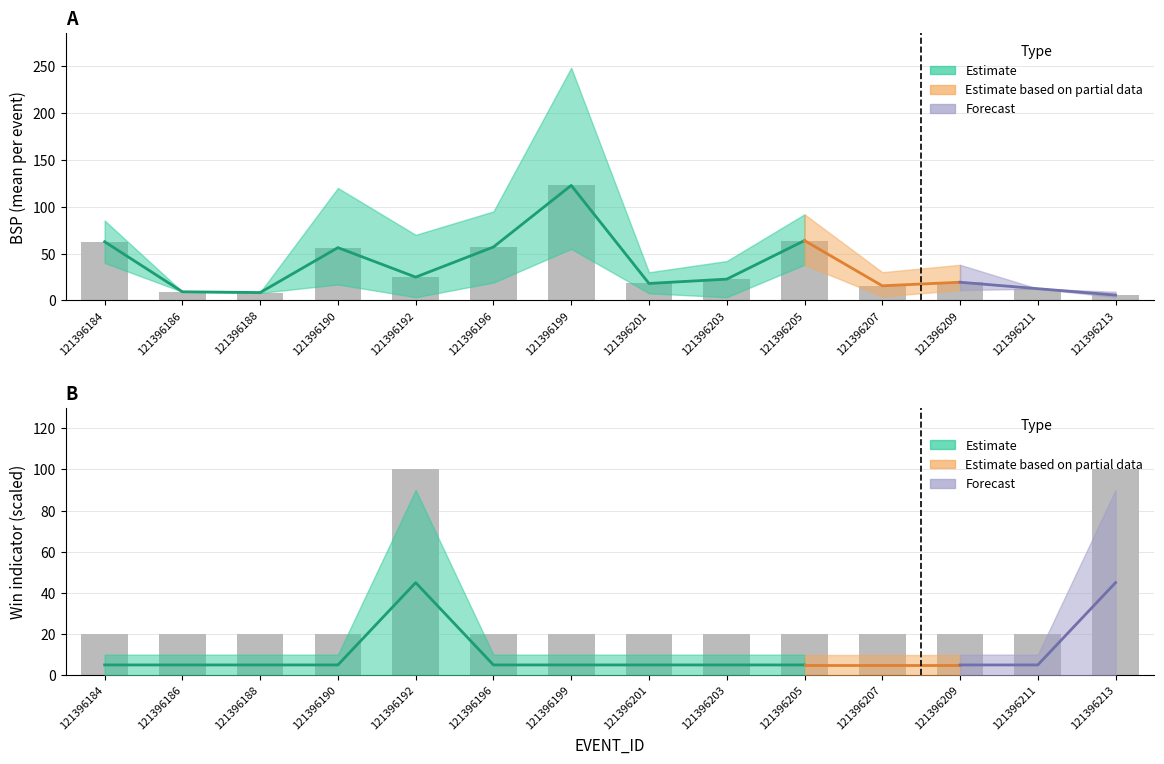

Reading right to left, list all the values displayed in this chart.

BSP_mean: 121396213=5.7	121396211=12.5	121396209=19.4	121396207=15.6	121396205=63.9	121396203=22.7	121396201=18.1	121396199=122.8	121396196=57.0	121396192=24.9	121396190=56.3	121396188=8.4	121396186=9.2	121396184=62.6
WIN_LOSE_scaled: 121396213=100.0	121396211=20.0	121396209=20.0	121396207=20.0	121396205=20.0	121396203=20.0	121396201=20.0	121396199=20.0	121396196=20.0	121396192=100.0	121396190=20.0	121396188=20.0	121396186=20.0	121396184=20.0